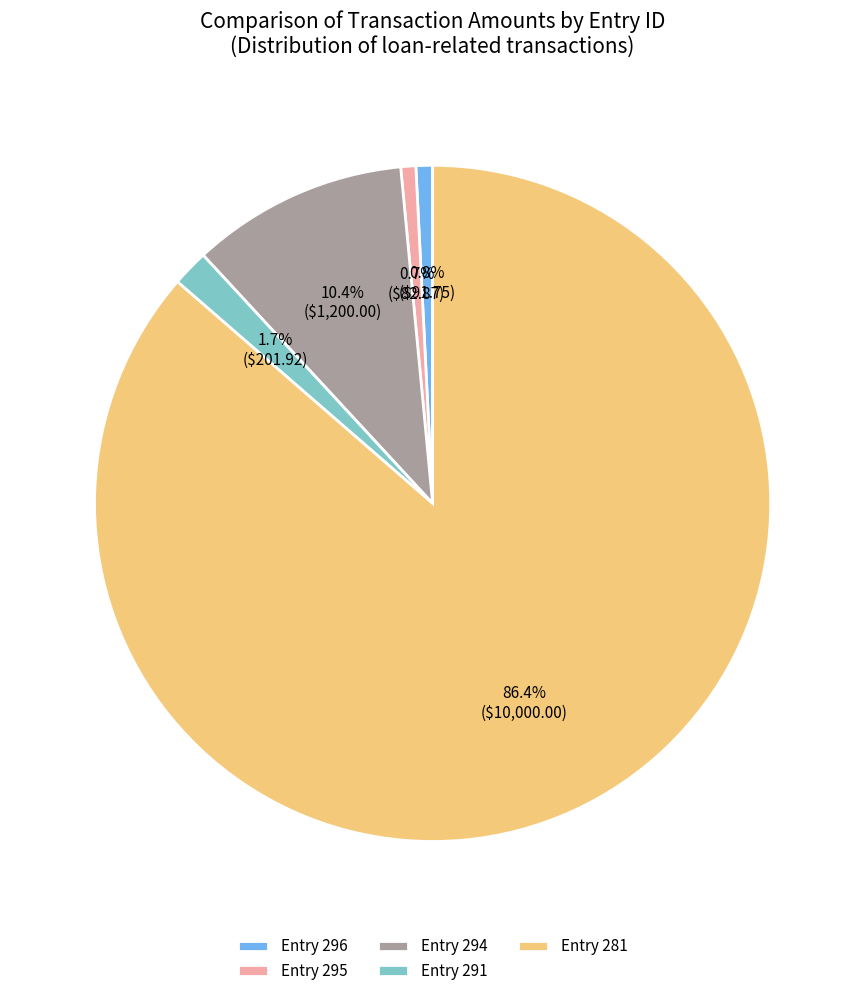

What percentage is NOT represented by Entry 296?

99.2%